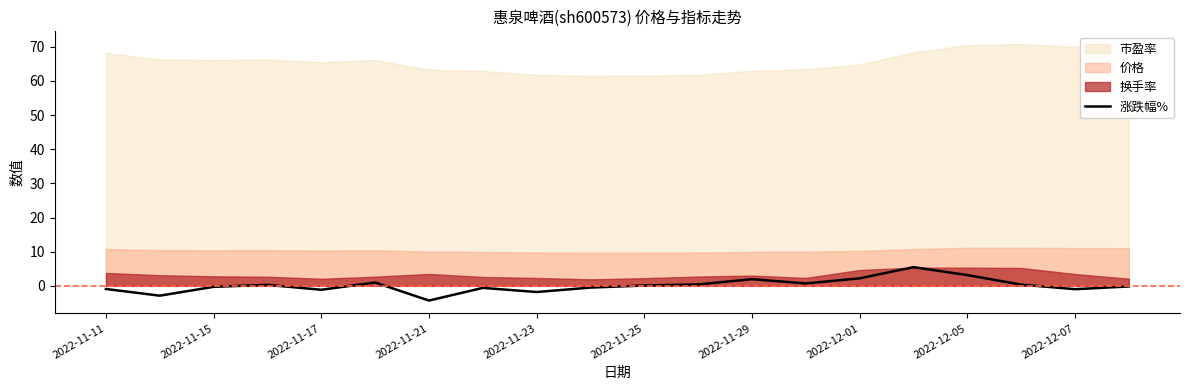

What is the minimum value for 涨跌幅%?

-4.3